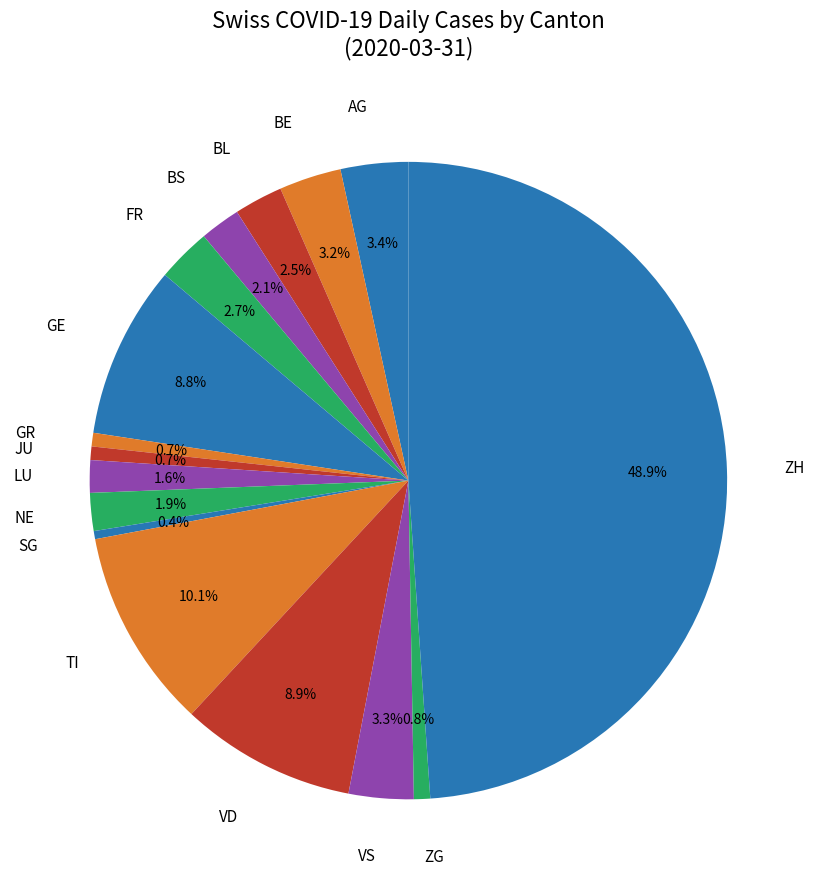

How many slices are in this pie chart?

16